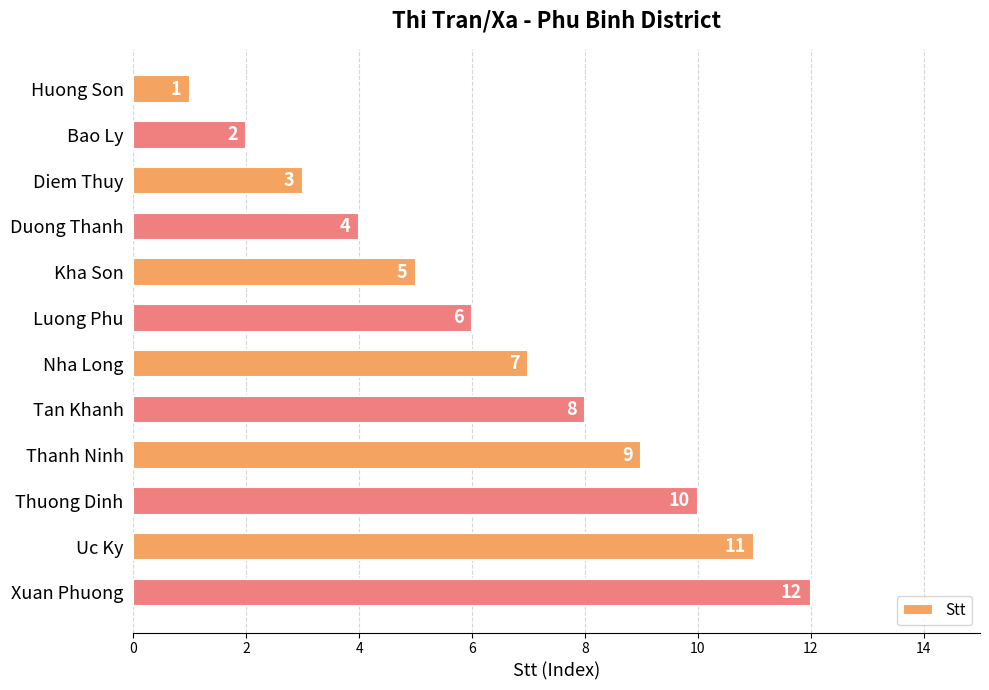

Does the chart contain any negative values?

No